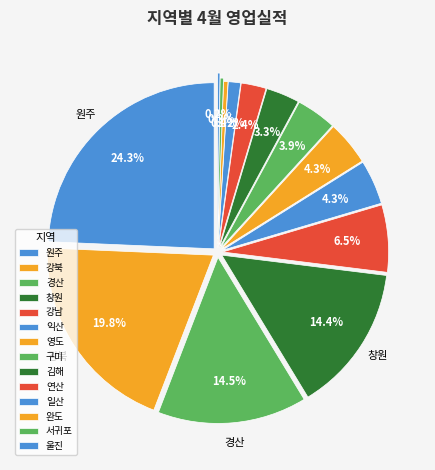

Rank the categories by value from highest to lowest.

원주, 강북, 경산, 창원, 강남, 익산, 영도, 구미, 김해, 연산, 일산, 완도, 서귀포, 울진, 전주